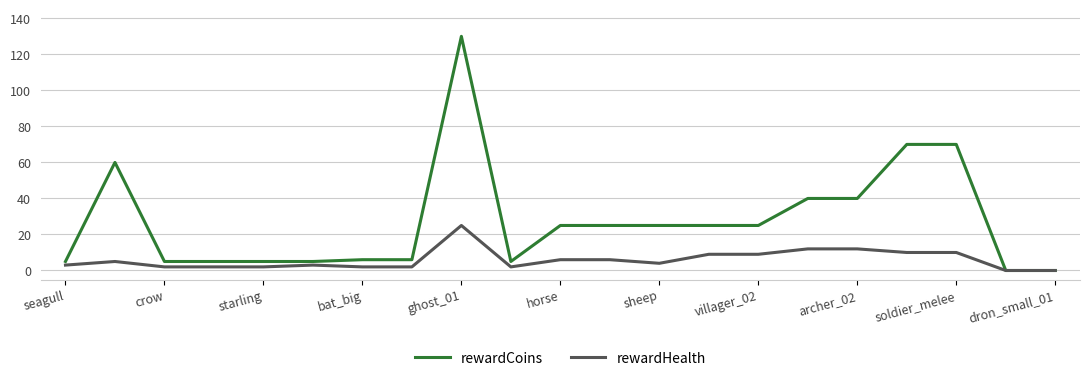

What is the maximum value for rewardCoins?

130